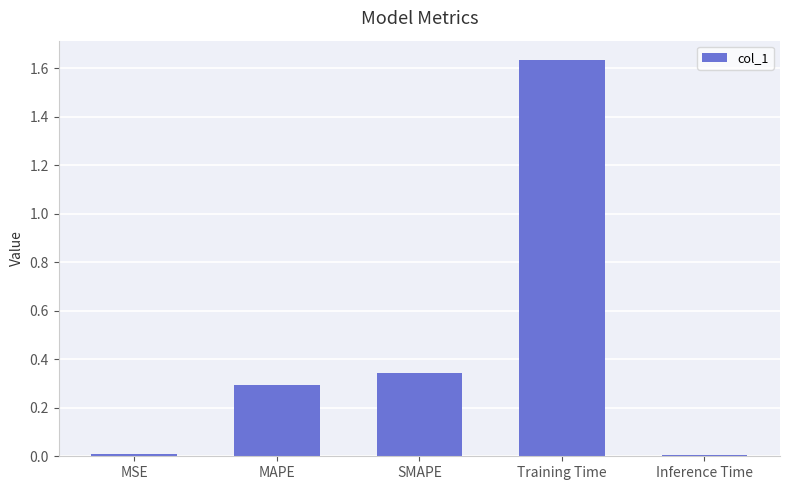

Between Training Time and SMAPE, which is larger?

Training Time